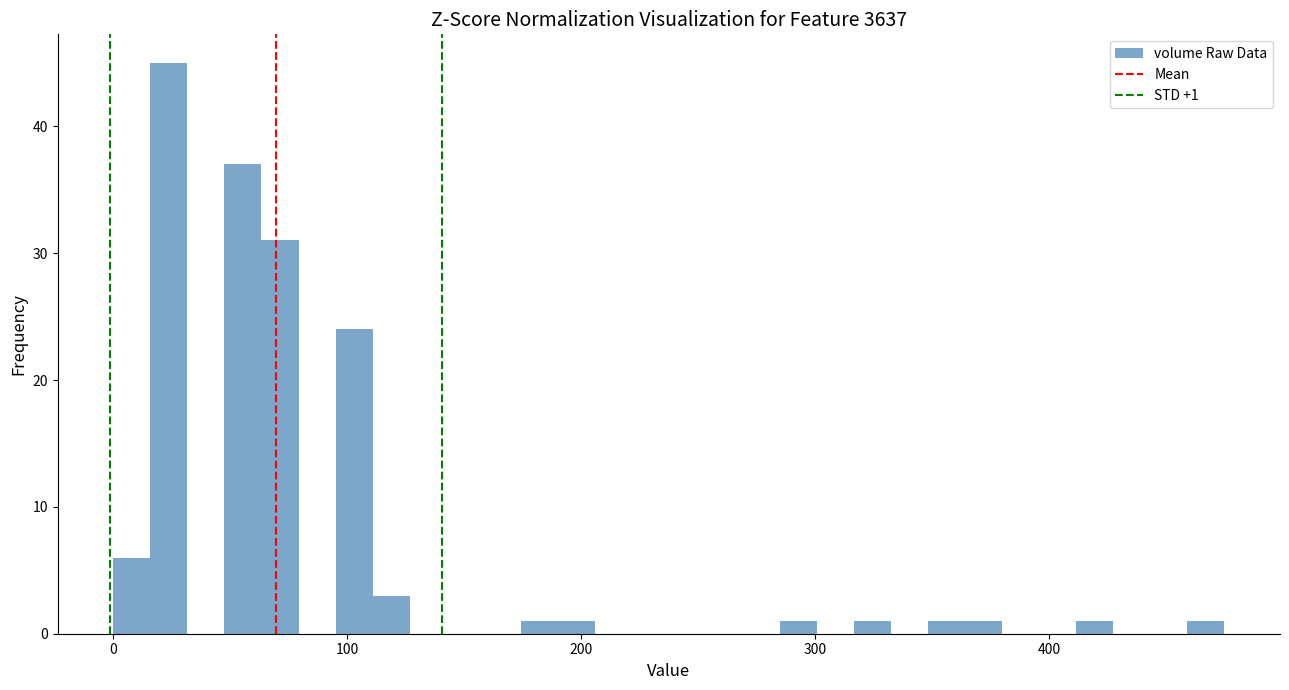

Read against the x-axis, roughly where is the centre of the tallest bar?

20